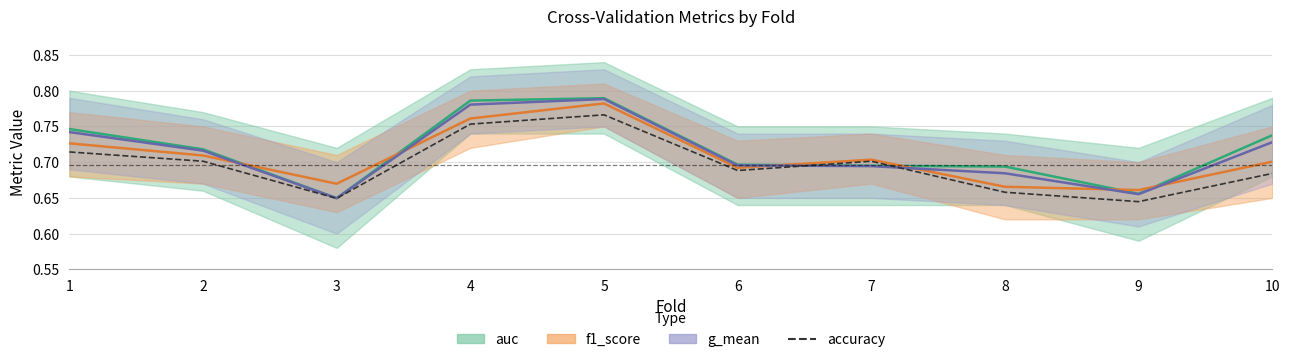

The value of f1_score at 10 is 0.7. True or false?

True